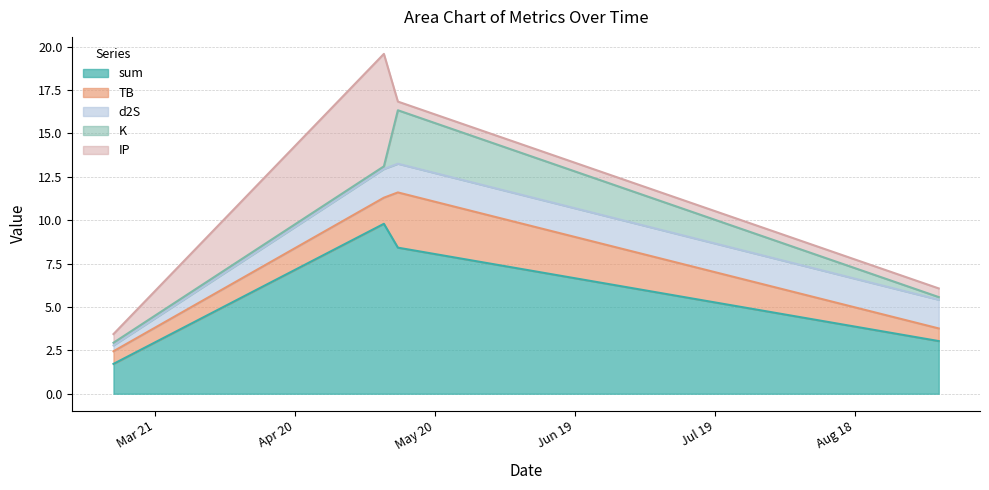

How many distinct data groups are displayed?

5